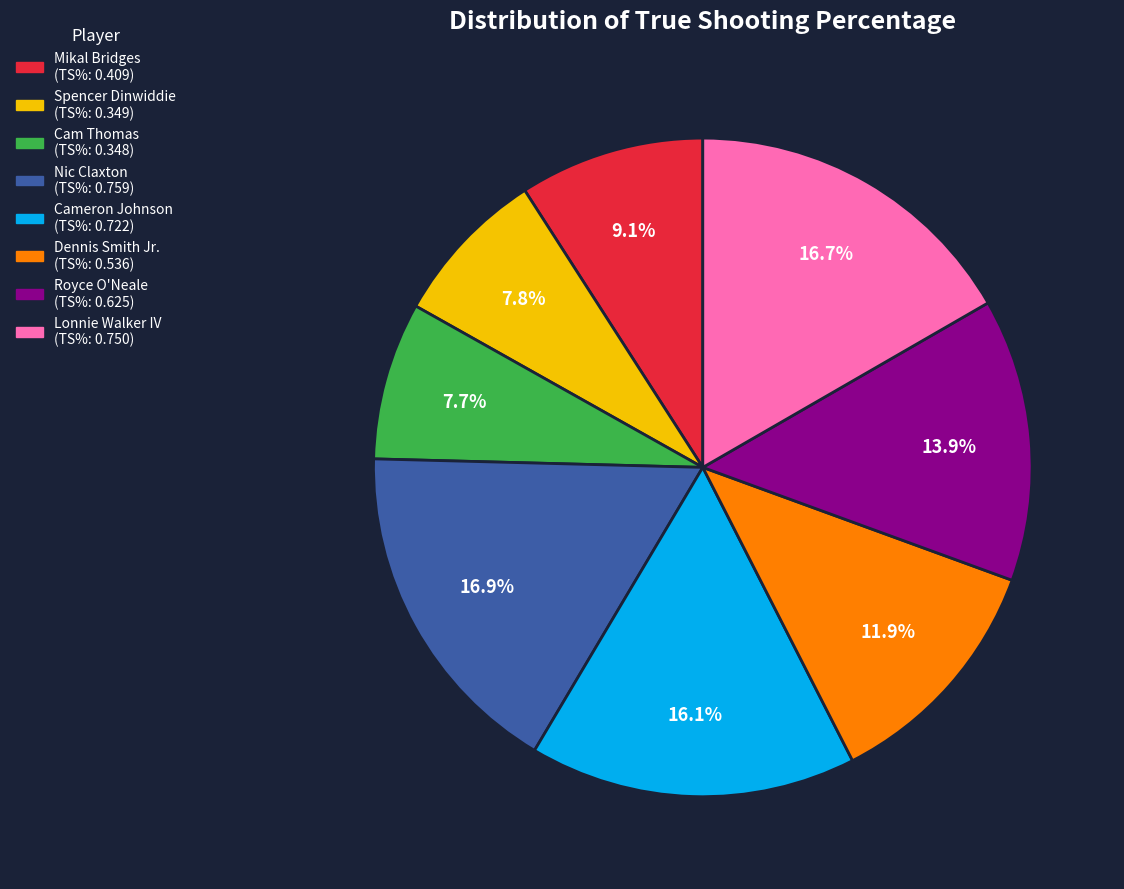

True or false: Dennis Smith Jr. accounts for 5% of the total.

False